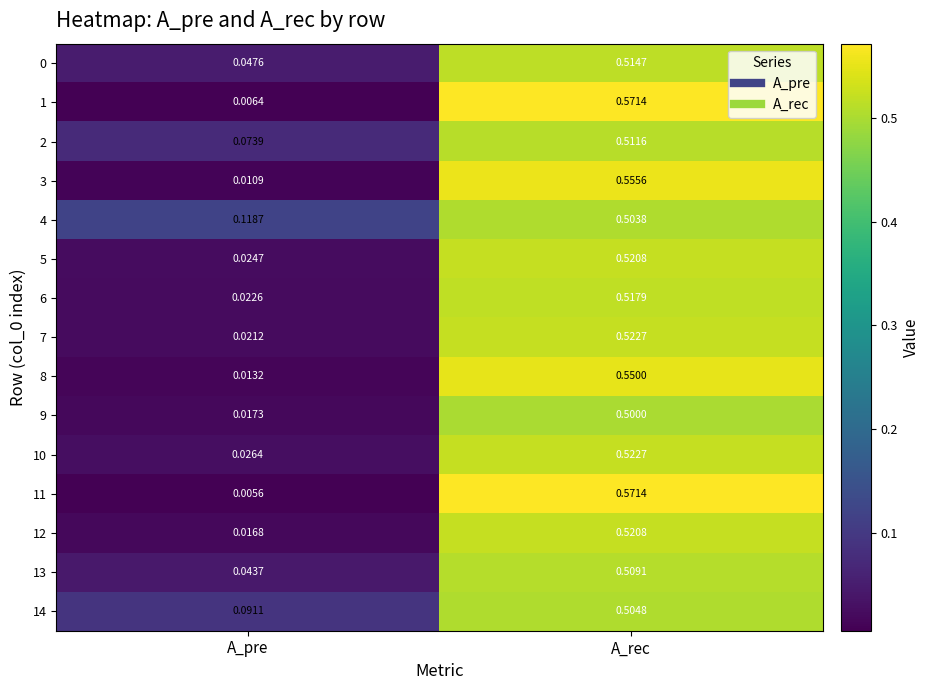

At which category is the sum across all series the highest?

A_rec